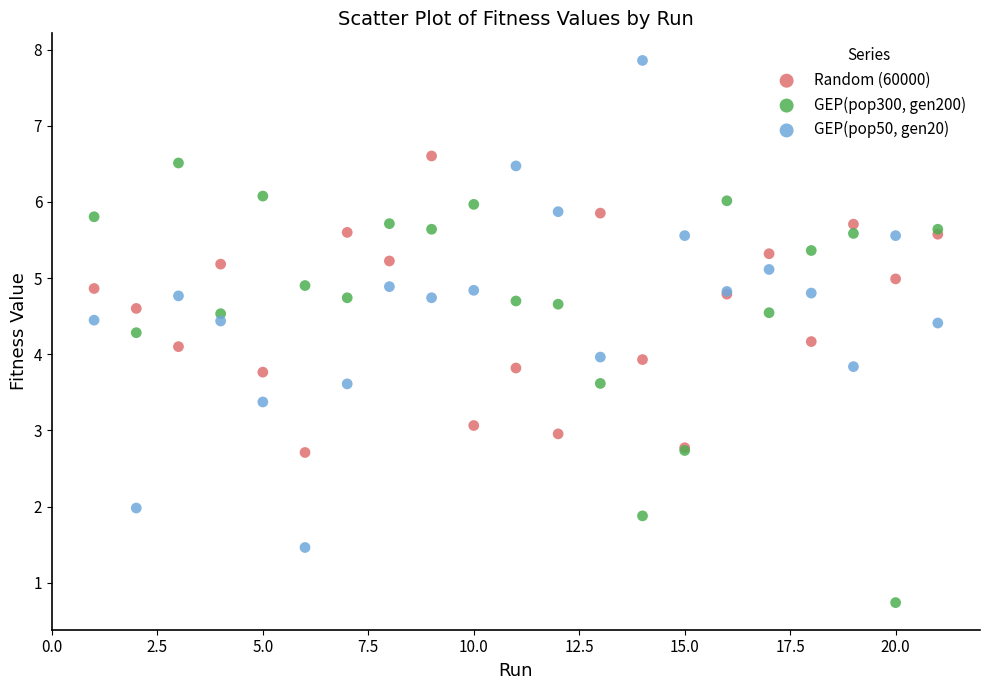

Which series has the largest Y range (max minus min)?

GEP(pop50, gen20)